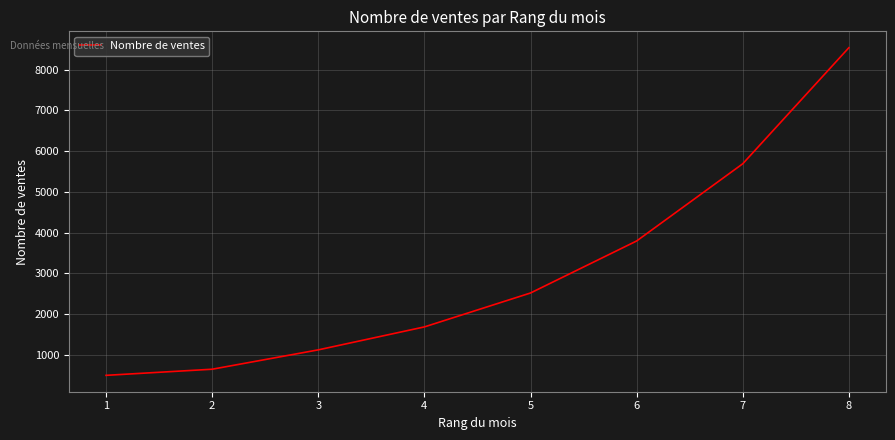

Reading left to right, list all the values displayed in this chart.

500	650	1125	1688	2520	3796	5690	8537